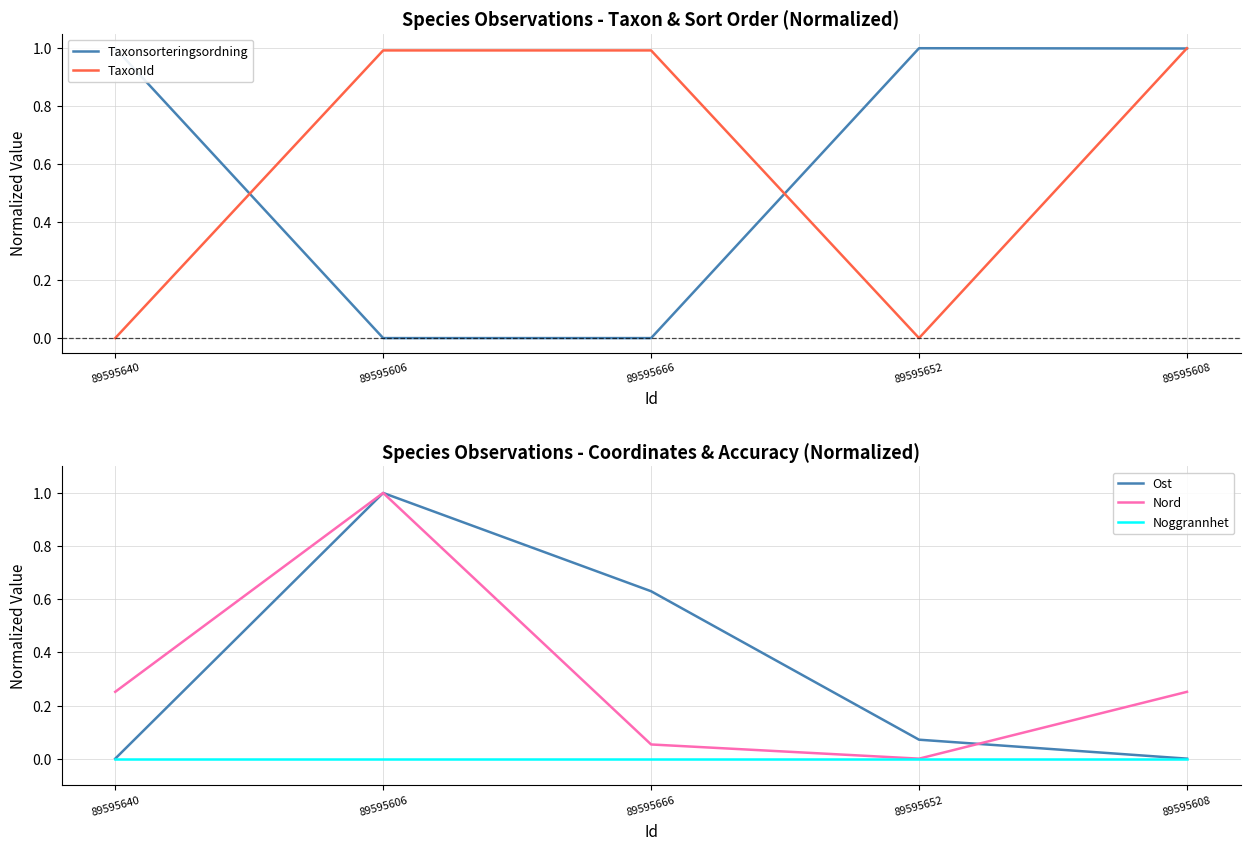

Where is the first local maximum for Taxonsorteringsordning?

89595652